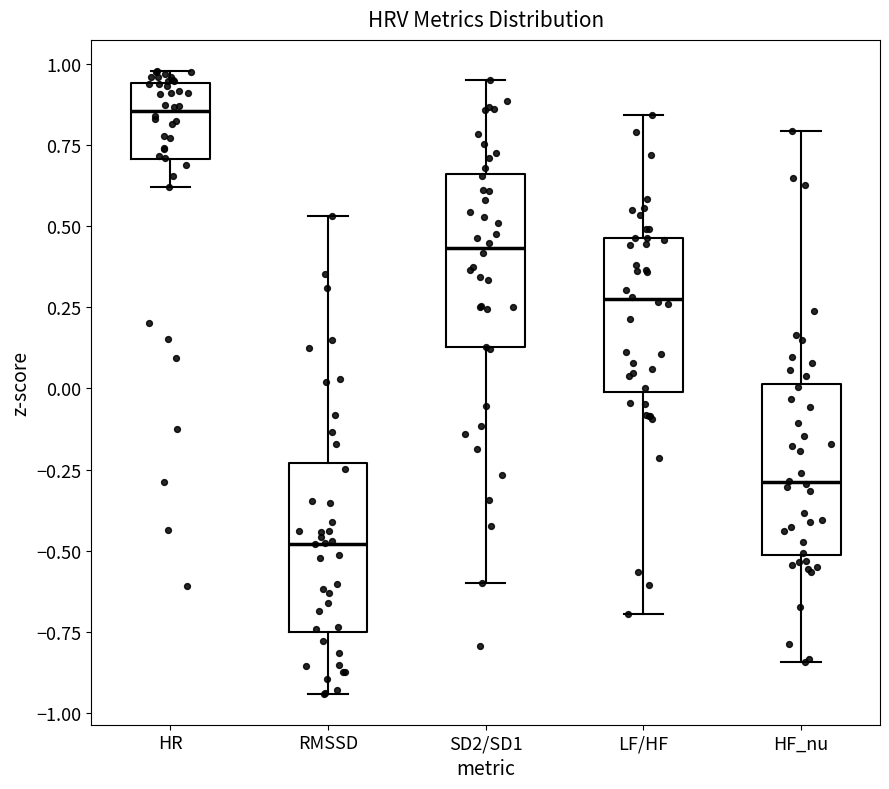

Reading left to right, transcribe this box plot: for each box, give where its median line is, the range the box spans, and where its two whiskers end, as read against the y-axis. The values are not printed on the chart, so give them approximately, as read against the axis.

HR: median 0.85, box 0.70 to 0.95, whiskers 0.60 to 1.00
RMSSD: median -0.50, box -0.75 to -0.25, whiskers -0.95 to 0.55
SD2/SD1: median 0.45, box 0.15 to 0.65, whiskers -0.60 to 0.95
LF/HF: median 0.25, box 0.00 to 0.45, whiskers -0.70 to 0.85
HF_nu: median -0.30, box -0.50 to 0.00, whiskers -0.85 to 0.80